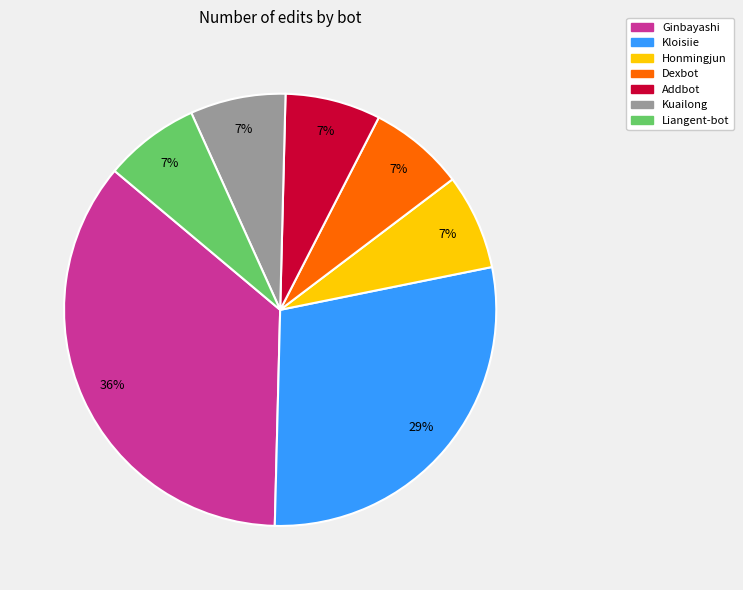

What is the largest slice in the pie chart?

Ginbayashi